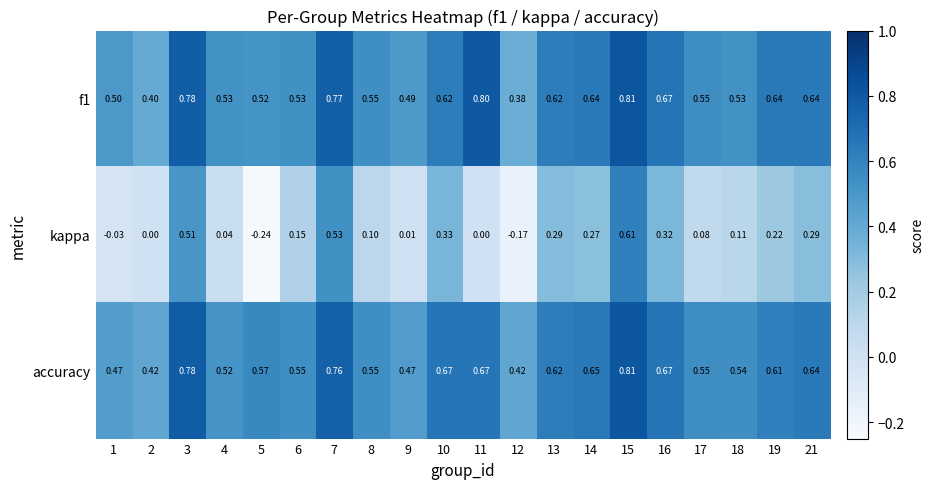

Which series has the largest range (max minus min)?

kappa